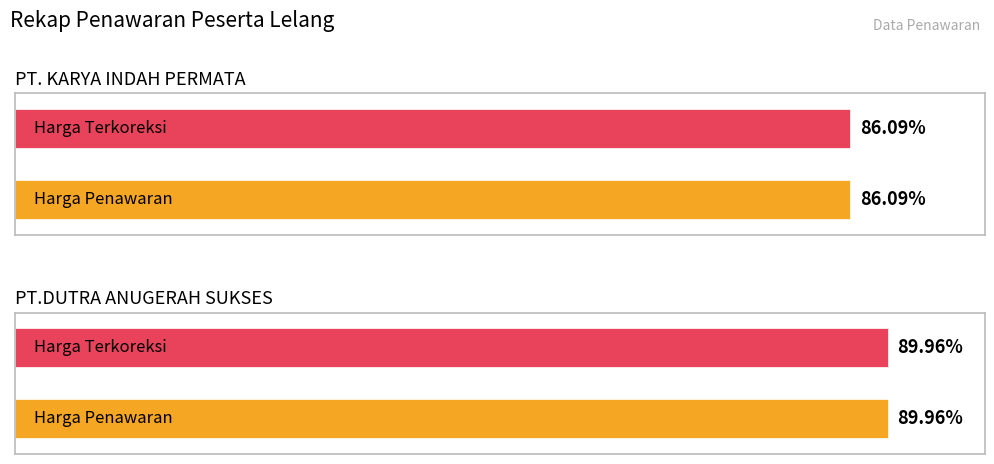

What position from the left is PT.DUTRA ANUGERAH SUKSES?

2